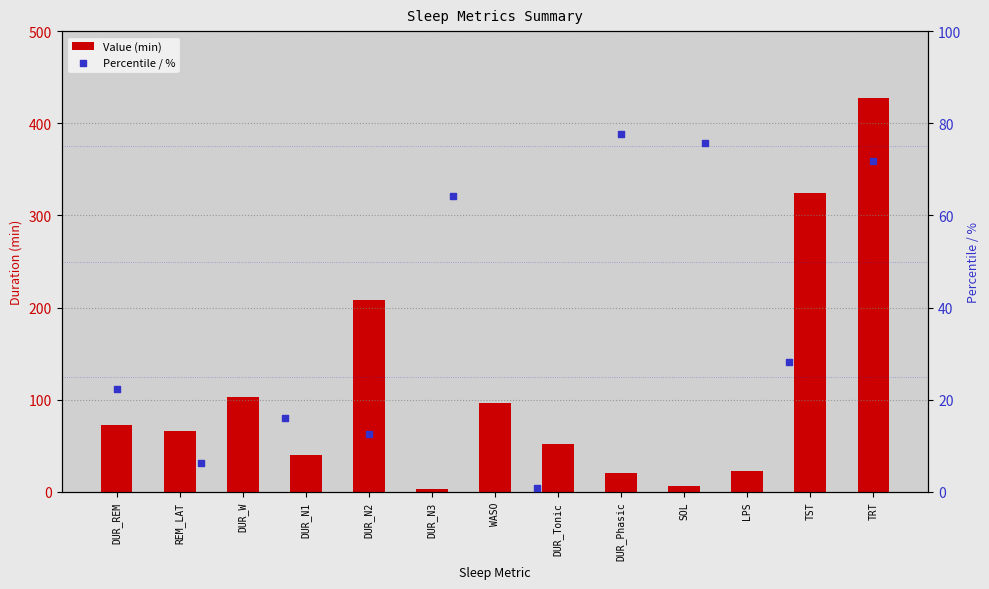

What is the change in value from DUR_W to DUR_N2?

+104.5